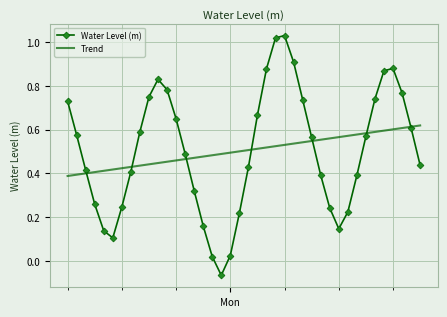

Which series has the largest range (max minus min)?

Water Level (m)